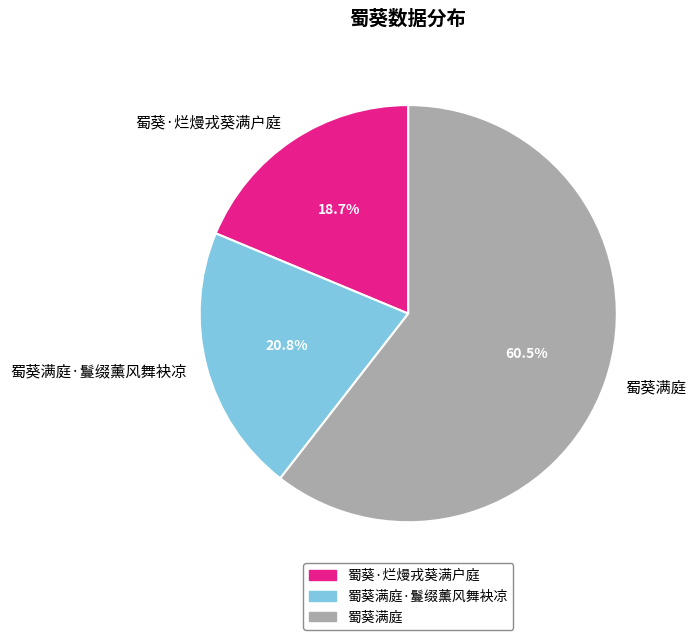

Rank the categories by value from lowest to highest.

蜀葵·烂熳戎葵满户庭, 蜀葵满庭·鬘缀薰风舞袂凉, 蜀葵满庭